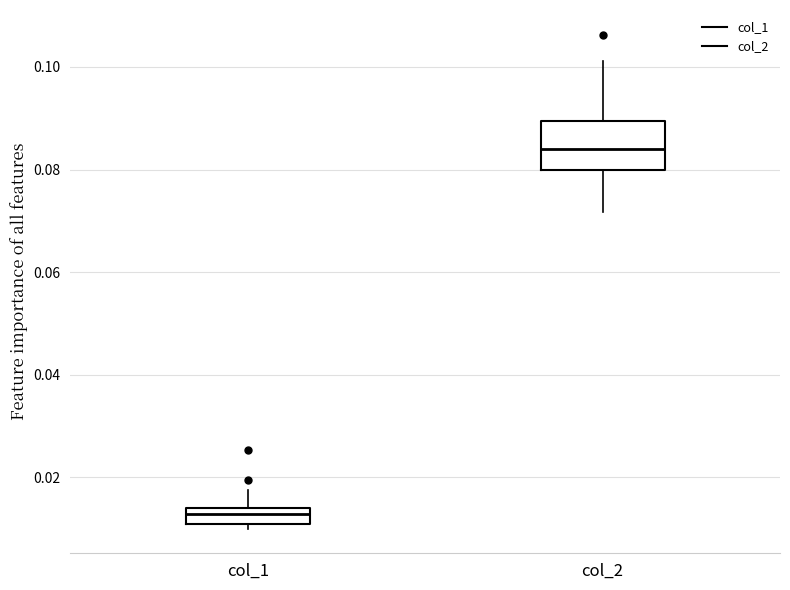

Reading left to right, transcribe this box plot: for each box, give where its median line is, the range the box spans, and where its two whiskers end, as read against the y-axis. The values are not printed on the chart, so give them approximately, as read against the axis.

col_1: median 0.012, box 0.010 to 0.014, whiskers 0.010 (just below the box's lower edge) to 0.018
col_2: median 0.084, box 0.080 to 0.090, whiskers 0.072 to 0.102